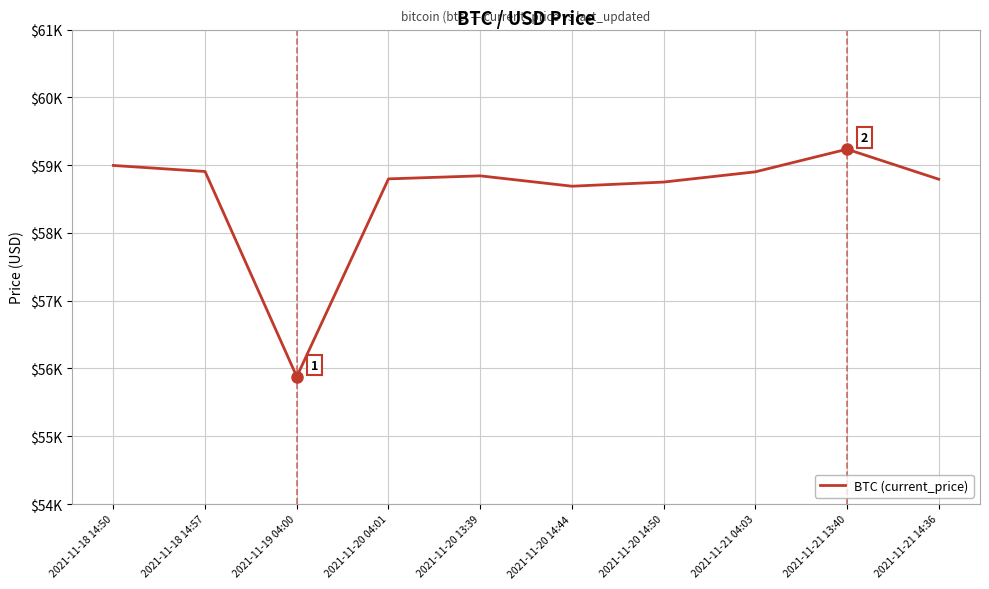

Does the chart have visible grid lines?

Yes